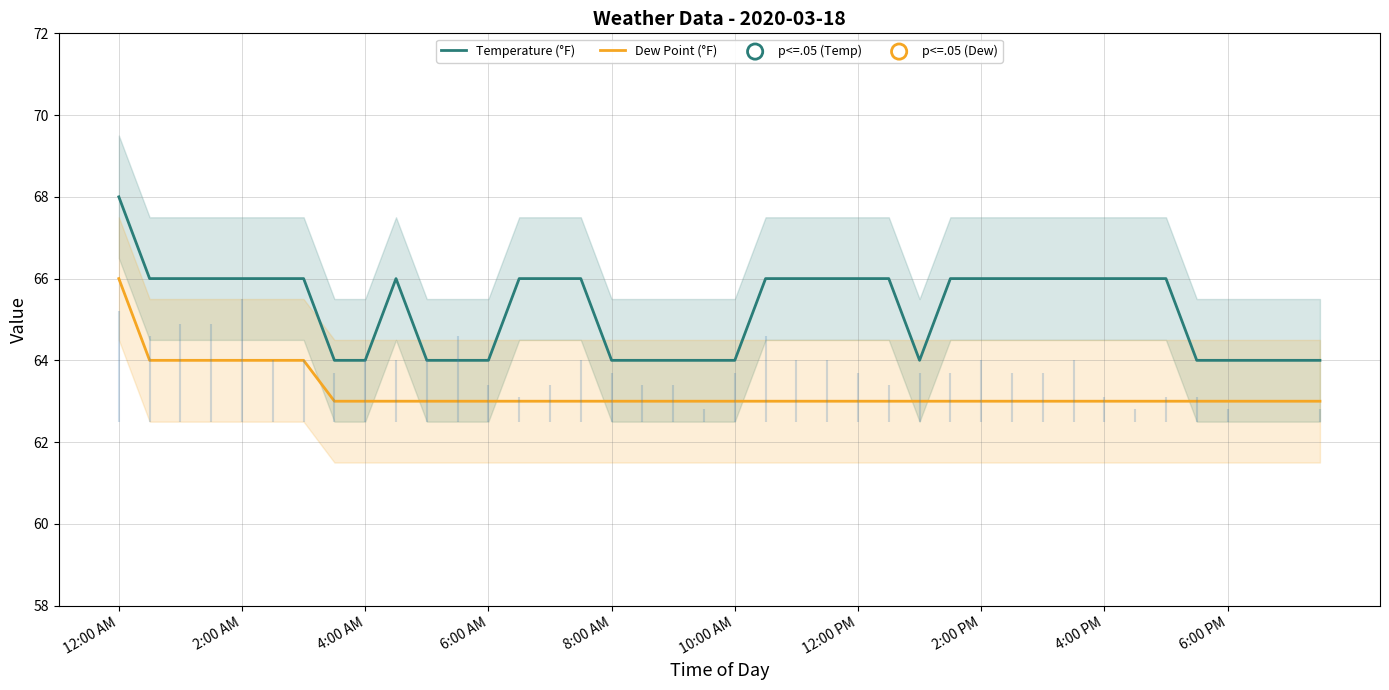

Is the value of Dew Point (°F) at 8:00 AM greater than the value of Temperature (°F) at 2:00 AM?

No